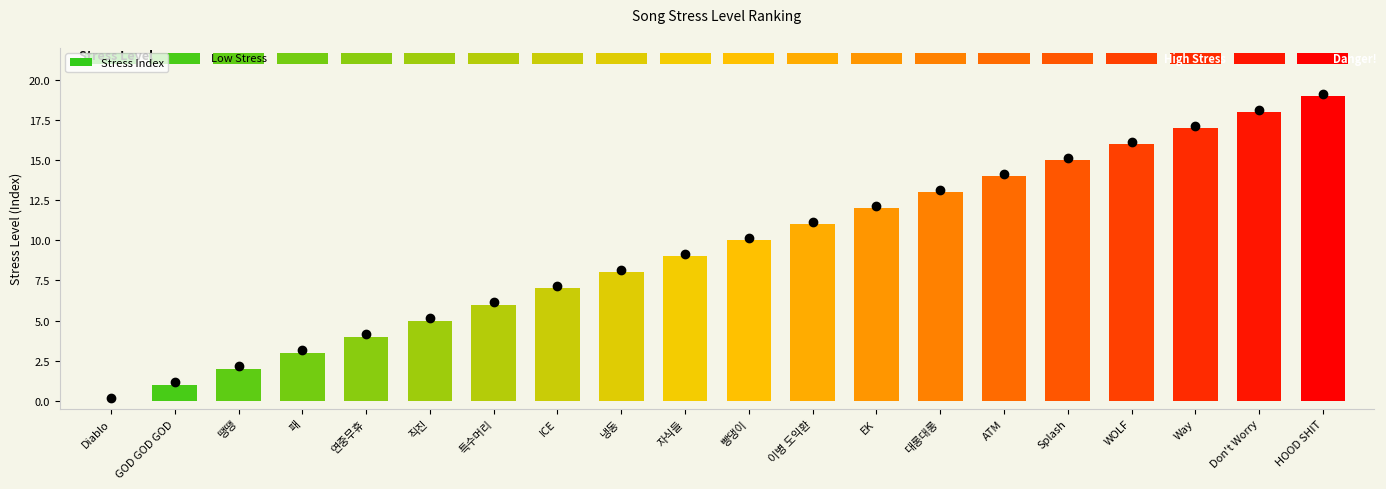

What is the greatest value displayed?

19